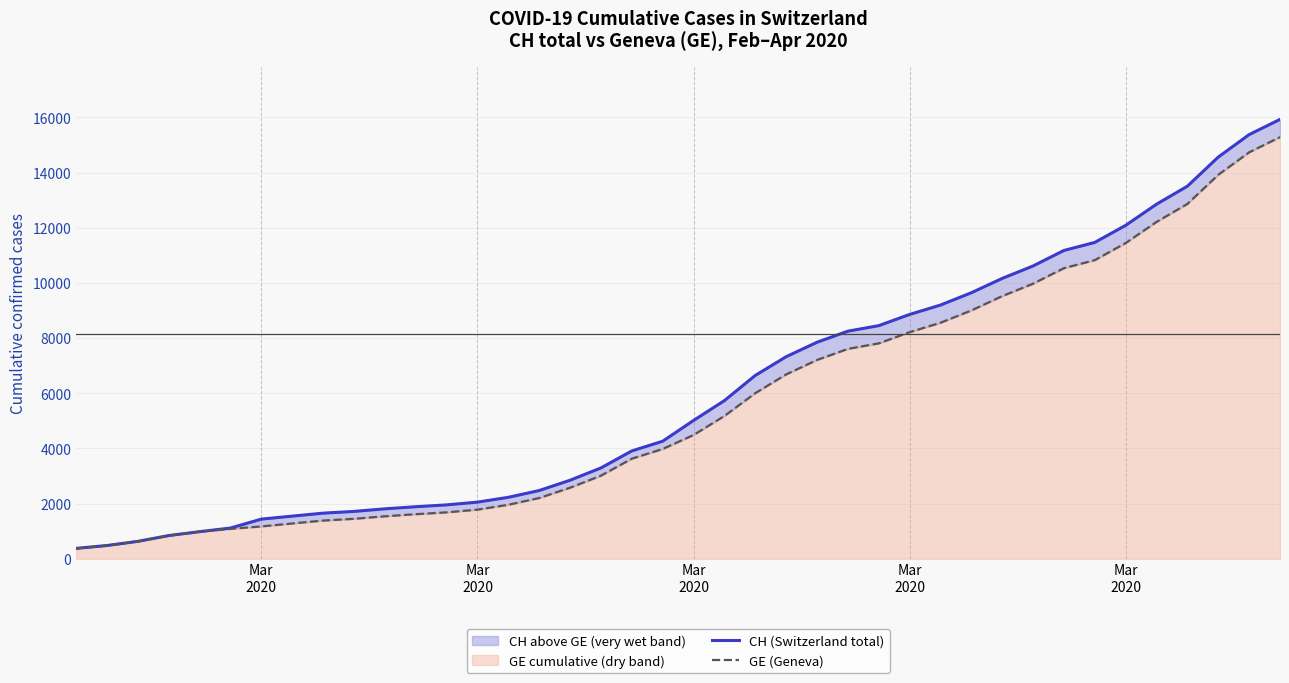

At how many categories does at least one series exceed 789?

37